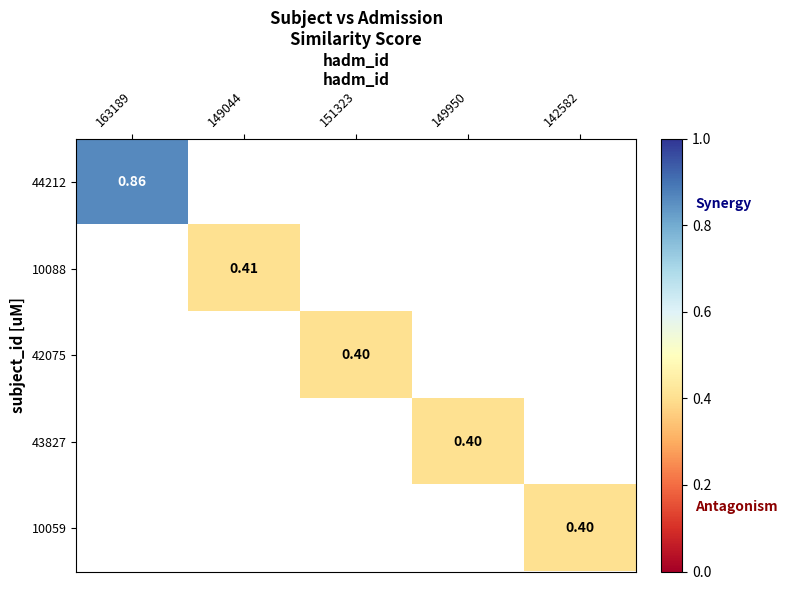

Where does the 42075 series first go above 0?

151323